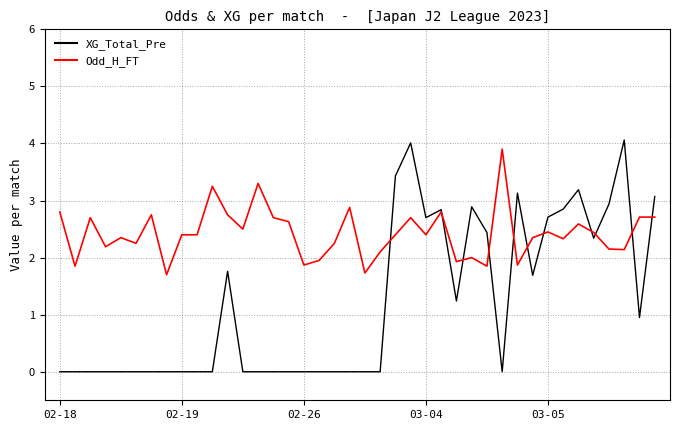

Which series has the largest total across all categories?

Odd_H_FT